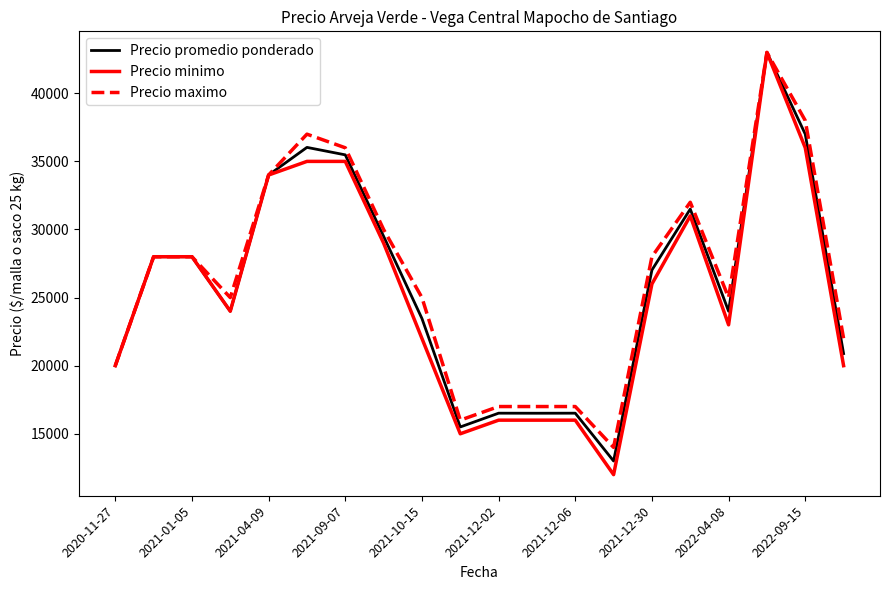

Which series has the largest range (max minus min)?

Precio minimo